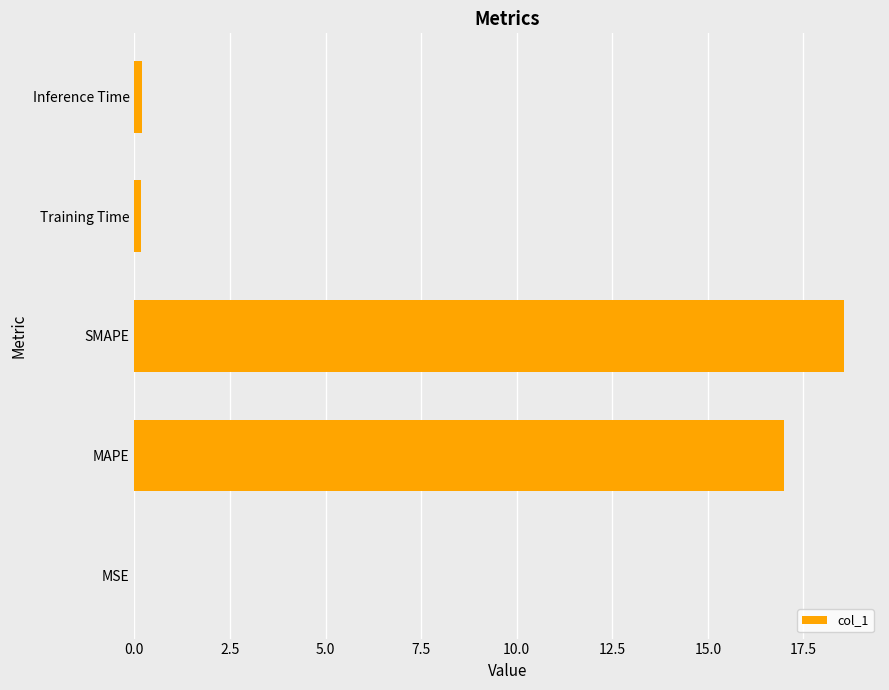

Is it true that the value at MSE is 0.0?

True